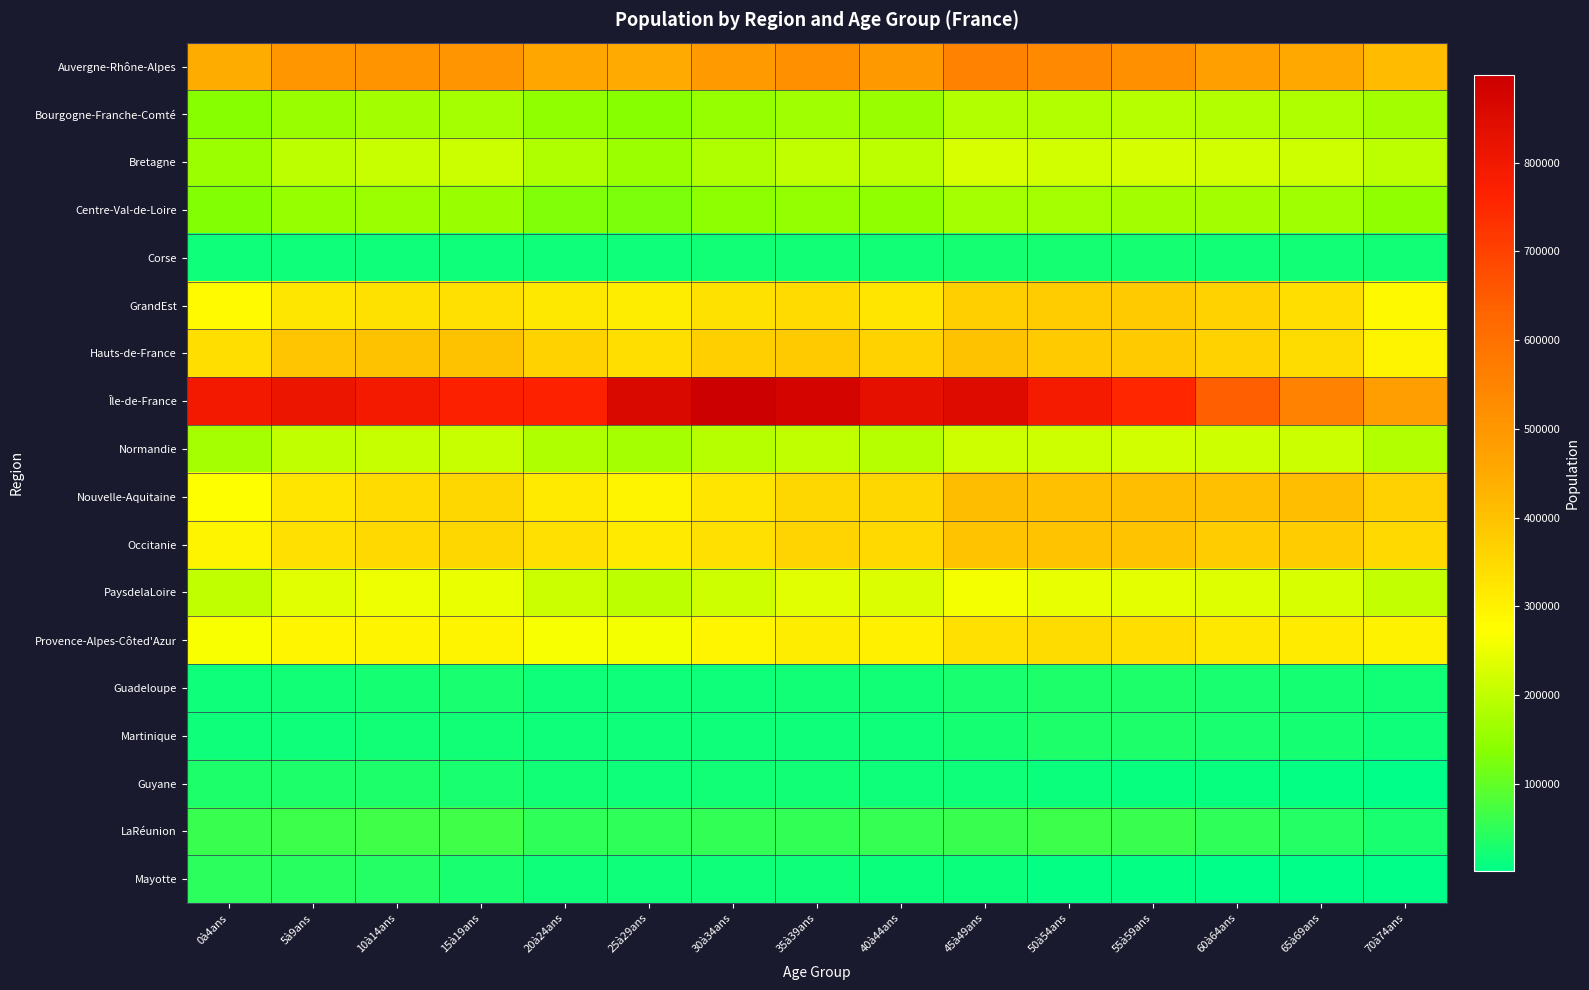

Reading left to right, extract all data points from this chart.

Auvergne-Rhône-Alpes: 0à4ans=445199	5à9ans=500004	10à14ans=509819	15à19ans=504849	20à24ans=460855	25à29ans=447348	30à34ans=490539	35à39ans=517112	40à44ans=495043	45à49ans=548602	50à54ans=535614	55à59ans=514515	60à64ans=476463	65à69ans=452647	70à74ans=413693
Bourgogne-Franche-Comté: 0à4ans=135760	5à9ans=159178	10à14ans=168735	15à19ans=170775	20à24ans=145997	25à29ans=138080	30à34ans=152671	35à39ans=164077	40à44ans=158629	45à49ans=185350	50à54ans=187279	55à59ans=187743	60à64ans=186201	65à69ans=183915	70à74ans=167793
Bretagne: 0à4ans=162872	5à9ans=195157	10à14ans=210328	15à19ans=212430	20à24ans=182709	25à29ans=162865	30à34ans=181399	35à39ans=199292	40à44ans=197852	45à49ans=229531	50à54ans=222387	55à59ans=223128	60à64ans=221086	65à69ans=215755	70à74ans=197215
Centre-Val-de-Loire: 0à4ans=131961	5à9ans=153746	10à14ans=160802	15à19ans=157531	20à24ans=129558	25à29ans=125682	30à34ans=142082	35à39ans=150985	40à44ans=147724	45à49ans=173090	50à54ans=172341	55à59ans=169543	60à64ans=166786	65à69ans=163831	70à74ans=148890
Corse: 0à4ans=16206	5à9ans=18351	10à14ans=18431	15à19ans=17132	20à24ans=15845	25à29ans=17263	30à34ans=20515	35à39ans=22629	40à44ans=21514	45à49ans=24038	50à54ans=24268	55à59ans=23160	60à64ans=21756	65à69ans=22402	70à74ans=20089
GrandEst: 0à4ans=281019	5à9ans=321872	10à14ans=332100	15à19ans=336657	20à24ans=318779	25à29ans=309202	30à34ans=334467	35à39ans=347581	40à44ans=326479	45à49ans=371840	50à54ans=377751	55à59ans=381883	60à64ans=364342	65à69ans=341578	70à74ans=284857
Hauts-de-France: 0à4ans=339444	5à9ans=393450	10à14ans=401087	15à19ans=401026	20à24ans=364179	25à29ans=338673	30à34ans=370624	35à39ans=382539	40à44ans=362861	45à49ans=400249	50à54ans=383332	55à59ans=381951	60à64ans=363582	65à69ans=342612	70à74ans=294386
Île-de-France: 0à4ans=794778	5à9ans=812976	10à14ans=792384	15à19ans=769723	20à24ans=762864	25à29ans=858677	30à34ans=899075	35à39ans=876301	40à44ans=830873	45à49ans=846583	50à54ans=789436	55à59ans=752471	60à64ans=642479	65à69ans=550935	70à74ans=479105
Normandie: 0à4ans=170206	5à9ans=198537	10à14ans=208008	15à19ans=209769	20à24ans=181394	25à29ans=171369	30à34ans=188050	35à39ans=198906	40à44ans=189639	45à49ans=217757	50à54ans=216815	55à59ans=220546	60à64ans=217521	65à69ans=212307	70à74ans=186390
Nouvelle-Aquitaine: 0à4ans=274826	5à9ans=324762	10à14ans=347400	15à19ans=353432	20à24ans=313969	25à29ans=294009	30à34ans=324322	35à39ans=355657	40à44ans=352400	45à49ans=409222	50à54ans=404119	55à59ans=405759	60à64ans=403913	65à69ans=406770	70à74ans=369057
Occitanie: 0à4ans=293010	5à9ans=335307	10à14ans=351502	15à19ans=352584	20à24ans=335760	25à29ans=314050	30à34ans=336471	35à39ans=359722	40à44ans=351196	45à49ans=395415	50à54ans=397846	55à59ans=395225	60à64ans=378583	65à69ans=376838	70à74ans=349006
PaysdelaLoire: 0à4ans=200144	5à9ans=238765	10à14ans=253147	15à19ans=249755	20à24ans=213452	25à29ans=195408	30à34ans=217553	35à39ans=237798	40à44ans=232430	45à49ans=258616	50à54ans=245457	55à59ans=242629	60à64ans=234633	65à69ans=229134	70à74ans=204490
Provence-Alpes-Côted'Azur: 0à4ans=265576	5à9ans=289915	10à14ans=294623	15à19ans=293046	20à24ans=262951	25à29ans=259467	30à34ans=291783	35à39ans=310017	40à44ans=300428	45à49ans=336465	50à54ans=342038	55à59ans=340597	60à64ans=319841	65à69ans=312302	70à74ans=296727
Guadeloupe: 0à4ans=18662	5à9ans=22113	10à14ans=25705	15à19ans=26419	20à24ans=19023	25à29ans=17194	30à34ans=17782	35à39ans=19399	40à44ans=21020	45à49ans=28226	50à54ans=30198	55à59ans=30909	60à64ans=27124	65à69ans=23610	70à74ans=19481
Martinique: 0à4ans=16285	5à9ans=18816	10à14ans=21597	15à19ans=22691	20à24ans=16951	25à29ans=16251	30à34ans=17409	35à39ans=17713	40à44ans=18369	45à49ans=25260	50à54ans=30441	55à59ans=31651	60à64ans=27743	65à69ans=23792	70à74ans=19126
Guyane: 0à4ans=30669	5à9ans=30320	10à14ans=30339	15à19ans=27464	20à24ans=19961	25à29ans=19043	30à34ans=19763	35à39ans=20319	40à44ans=17824	45à49ans=16767	50à54ans=14246	55à59ans=12088	60à64ans=9734	65à69ans=7023	70à74ans=4570
LaRéunion: 0à4ans=58444	5à9ans=64036	10à14ans=68287	15à19ans=67370	20à24ans=50511	25à29ans=49487	30à34ans=51945	35à39ans=54179	40à44ans=55507	45à49ans=58572	50à54ans=64730	55à59ans=60203	60à64ans=48807	65à69ans=39621	70à74ans=27387
Mayotte: 0à4ans=43908	5à9ans=41005	10à14ans=37349	15à19ans=27902	20à24ans=18015	25à29ans=18610	30à34ans=19119	35à39ans=18543	40à44ans=15572	45à49ans=12526	50à54ans=8143	55à59ans=6600	60à64ans=4588	65à69ans=3141	70à74ans=1773